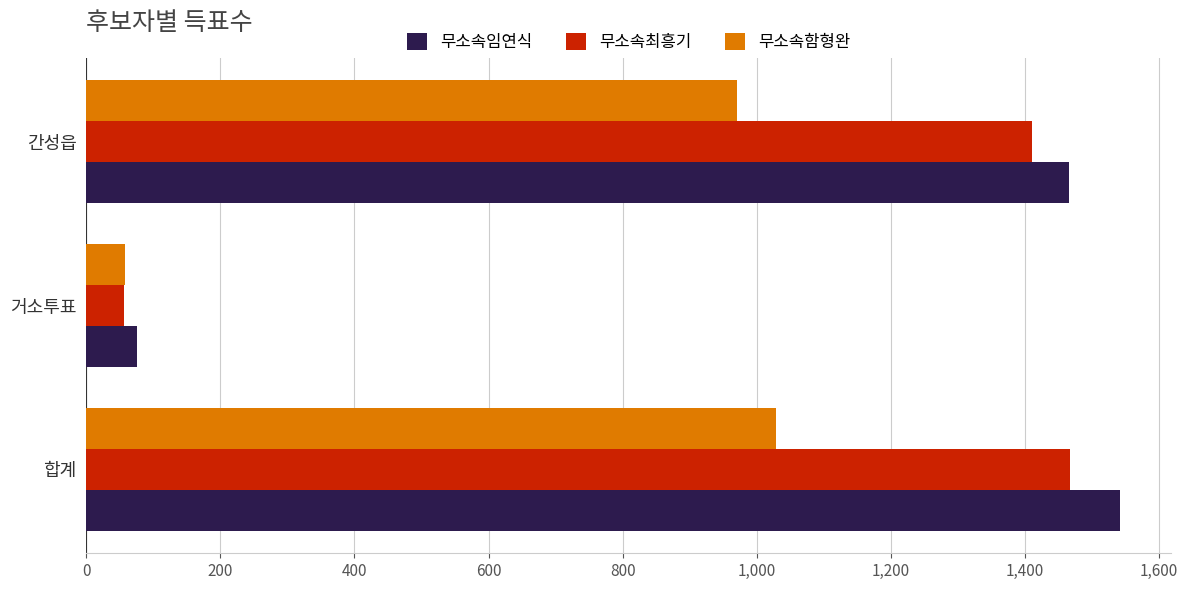

At which label does 무소속임연식 reach its minimum?

거소투표